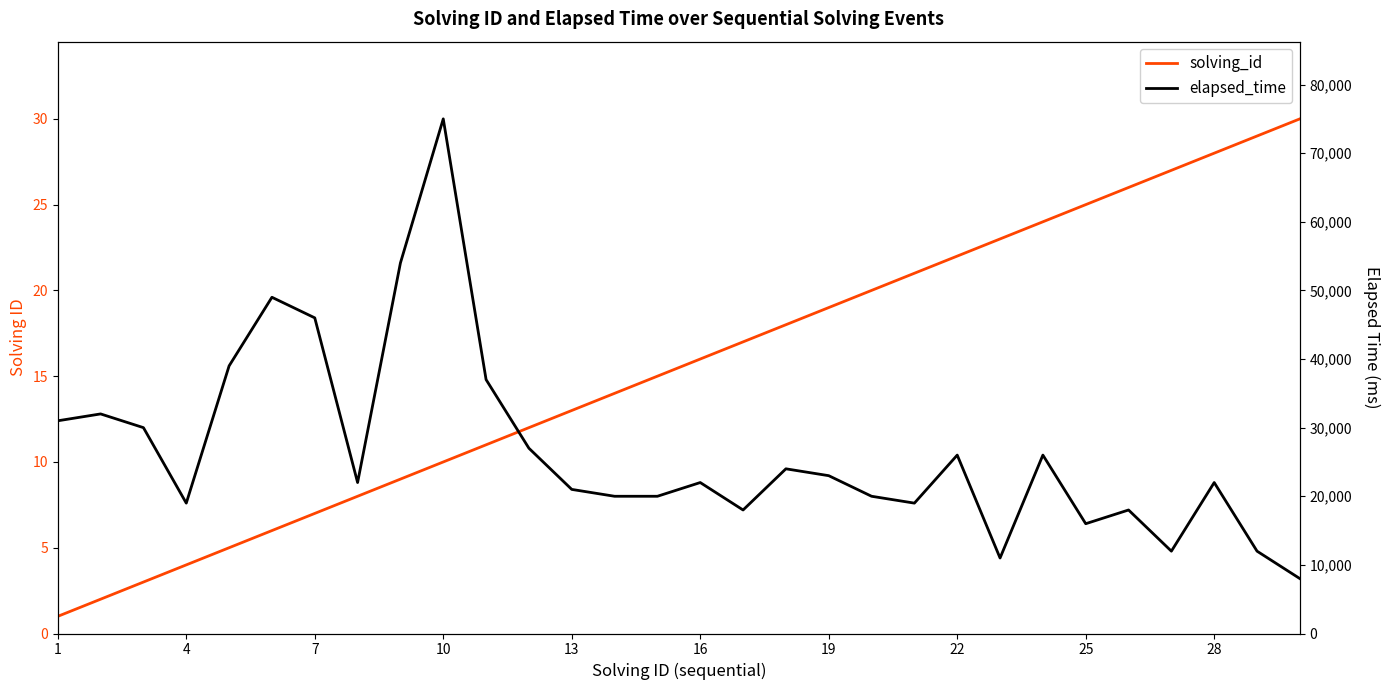

True or false: elapsed_time and solving_id intersect in this chart.

False